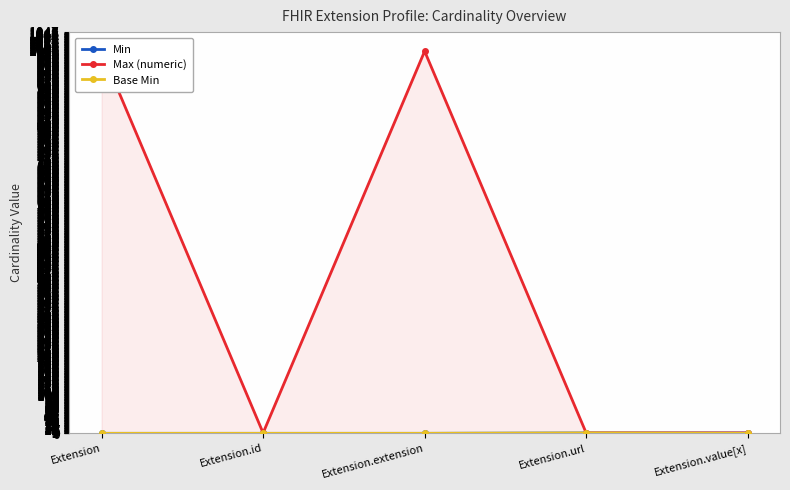

How many lines are shown in the chart?

3